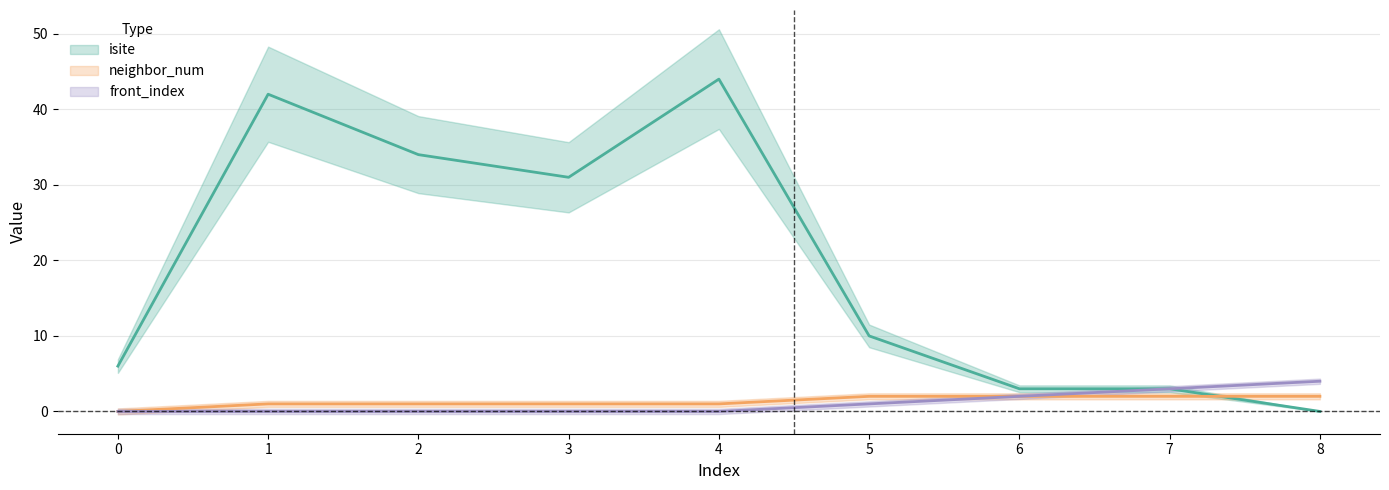

How many distinct data groups are displayed?

3